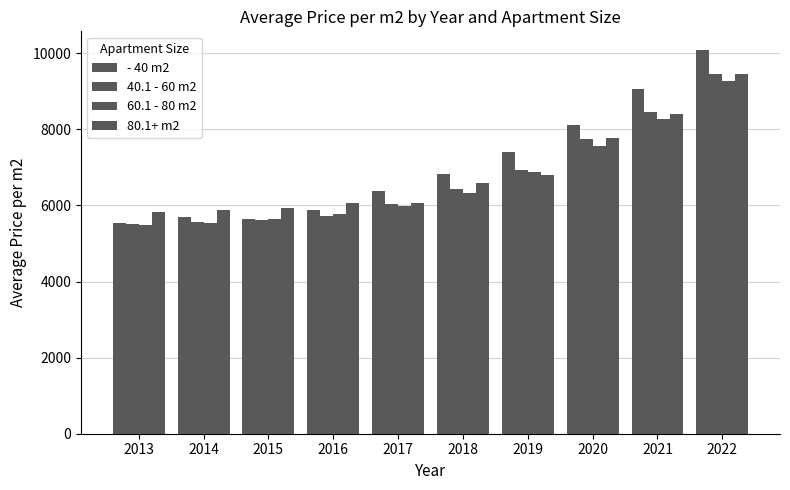

Between 2013 and 2021, which is larger?

2021